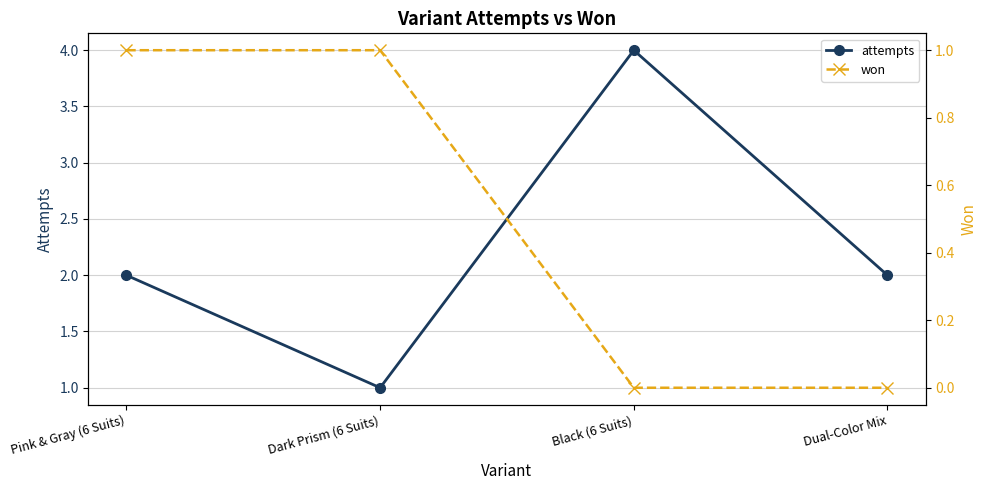

What is the label of the 3rd point from the left?

Black (6 Suits)